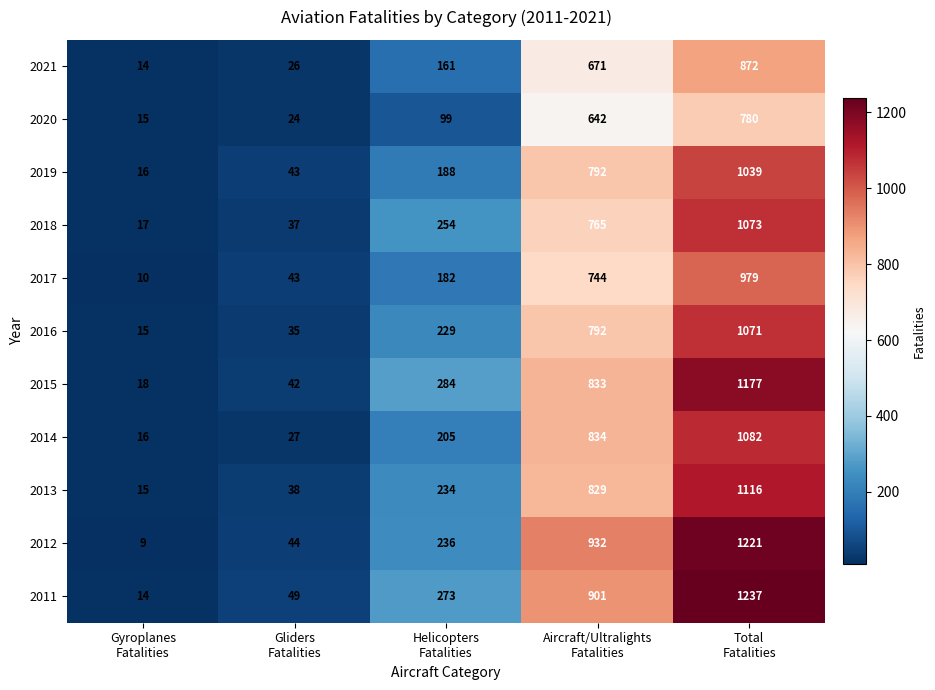

Which series has the largest total across all categories?

2011